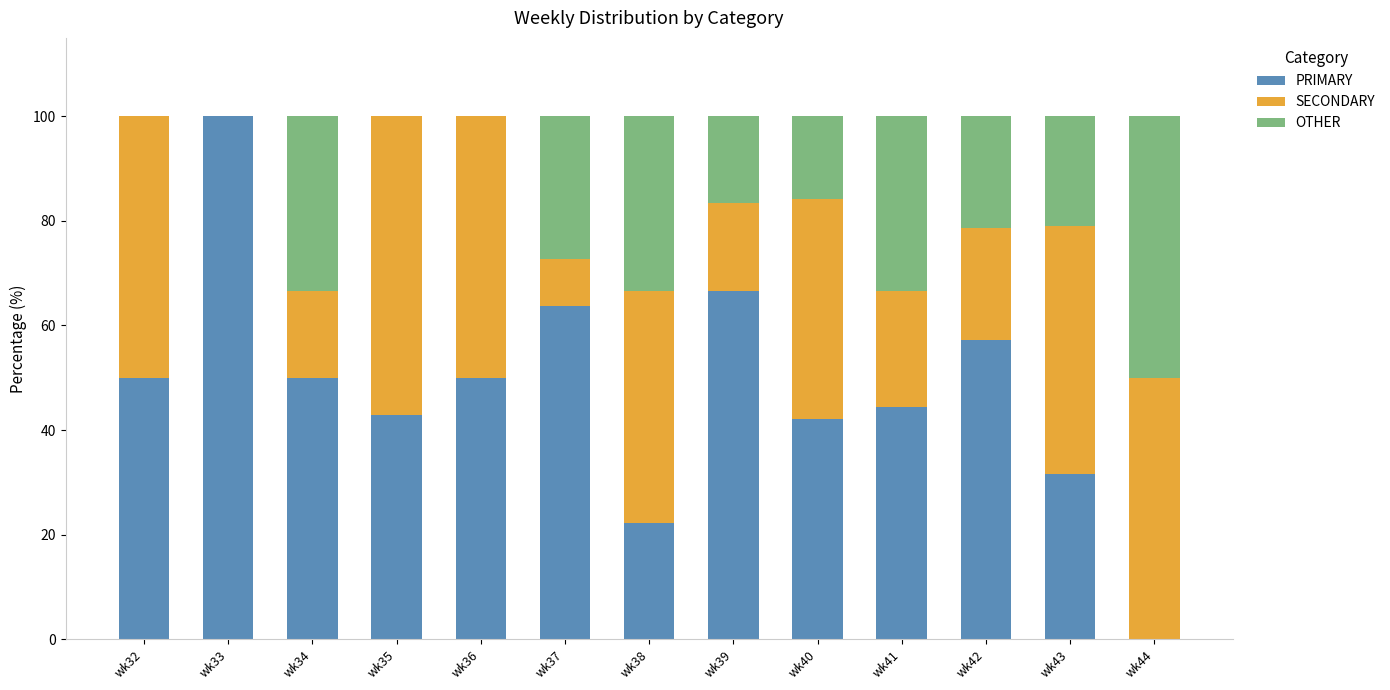

At which label does PRIMARY reach its peak?

wk33